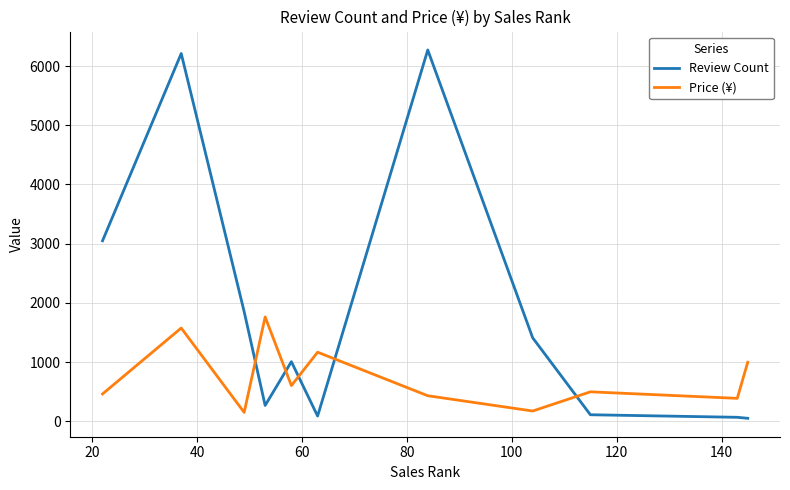

Which series has the largest total across all categories?

Review Count